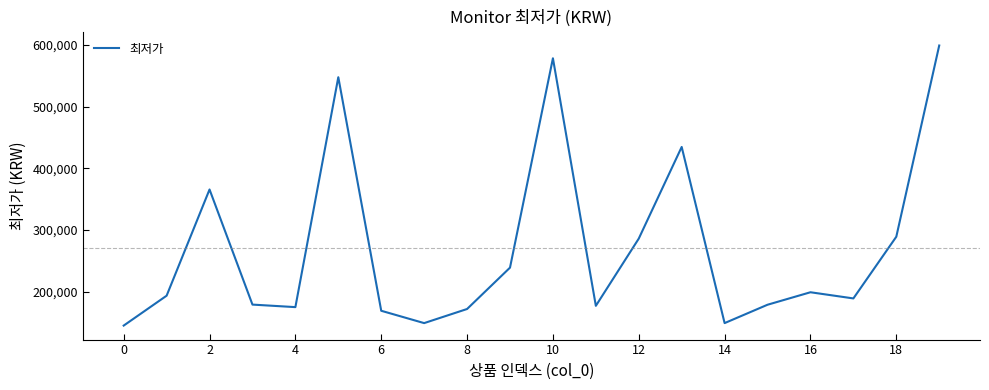

What is the maximum value shown in the chart?

598900